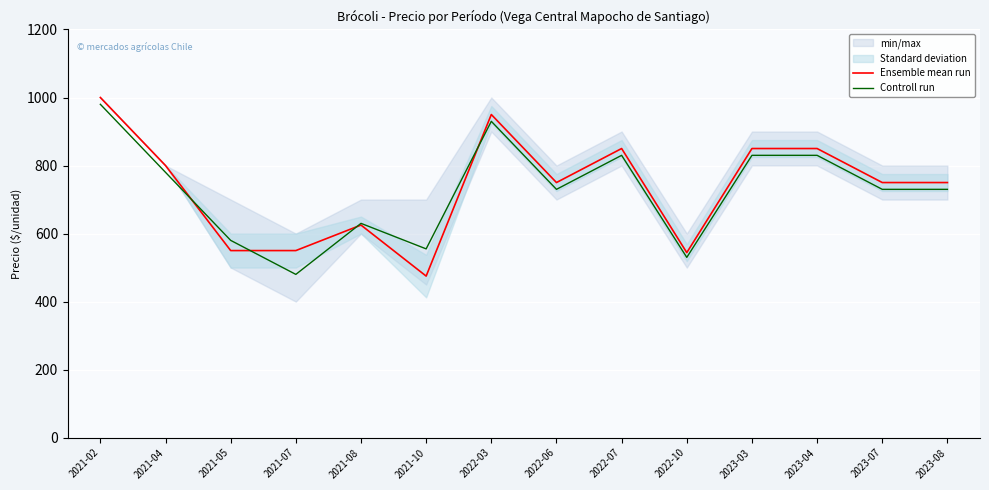

What is the spread (max minus min) of values at 2022-06?

20